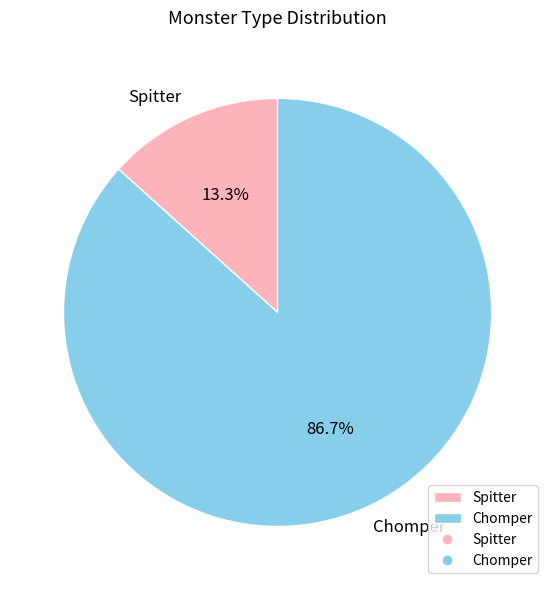

How many slices are in this pie chart?

2